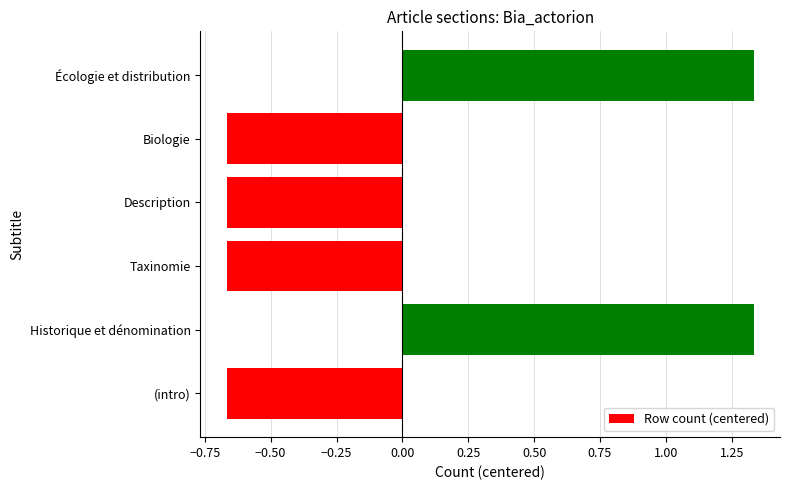

How many negative values are there?

4